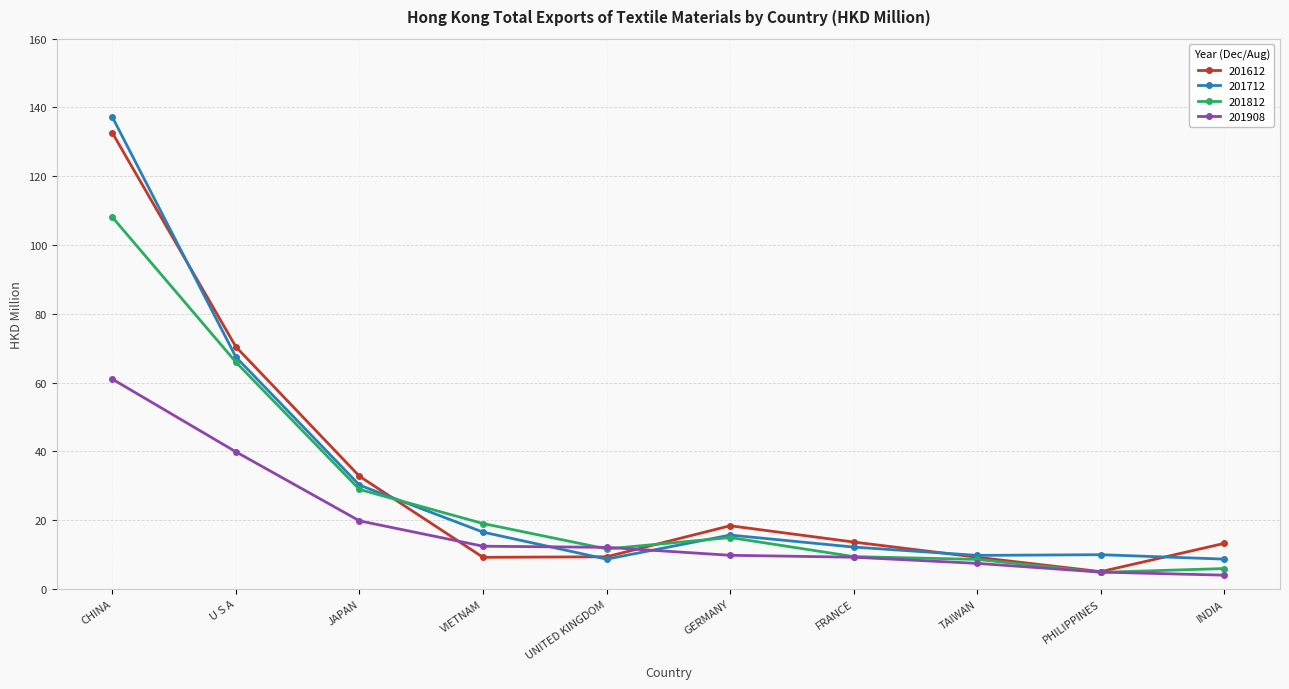

Which series ends up on top after the final intersection of 201908 and 201812?

201812